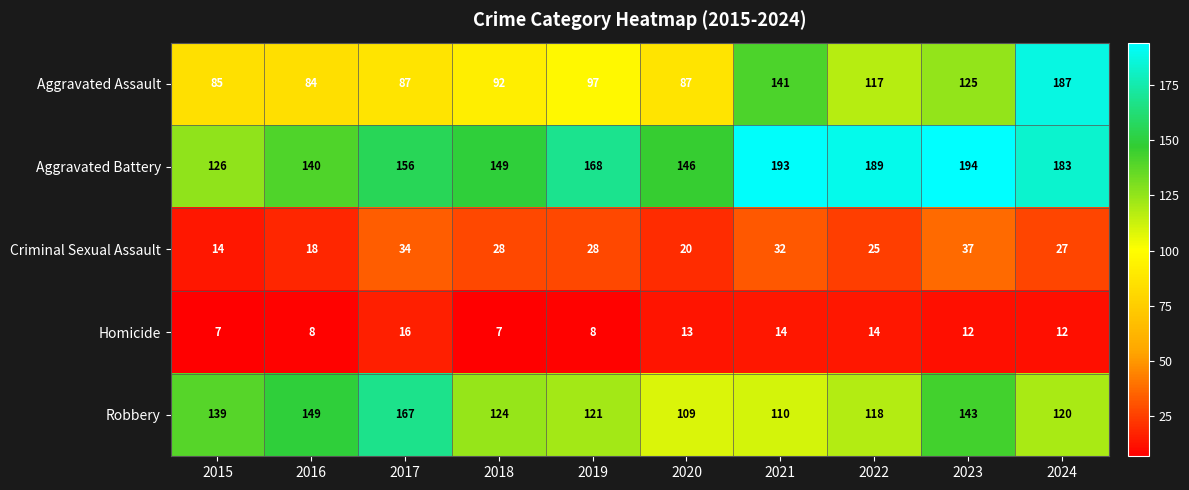

Rank the series by their maximum value, from highest to lowest.

Aggravated Battery, Aggravated Assault, Robbery, Criminal Sexual Assault, Homicide